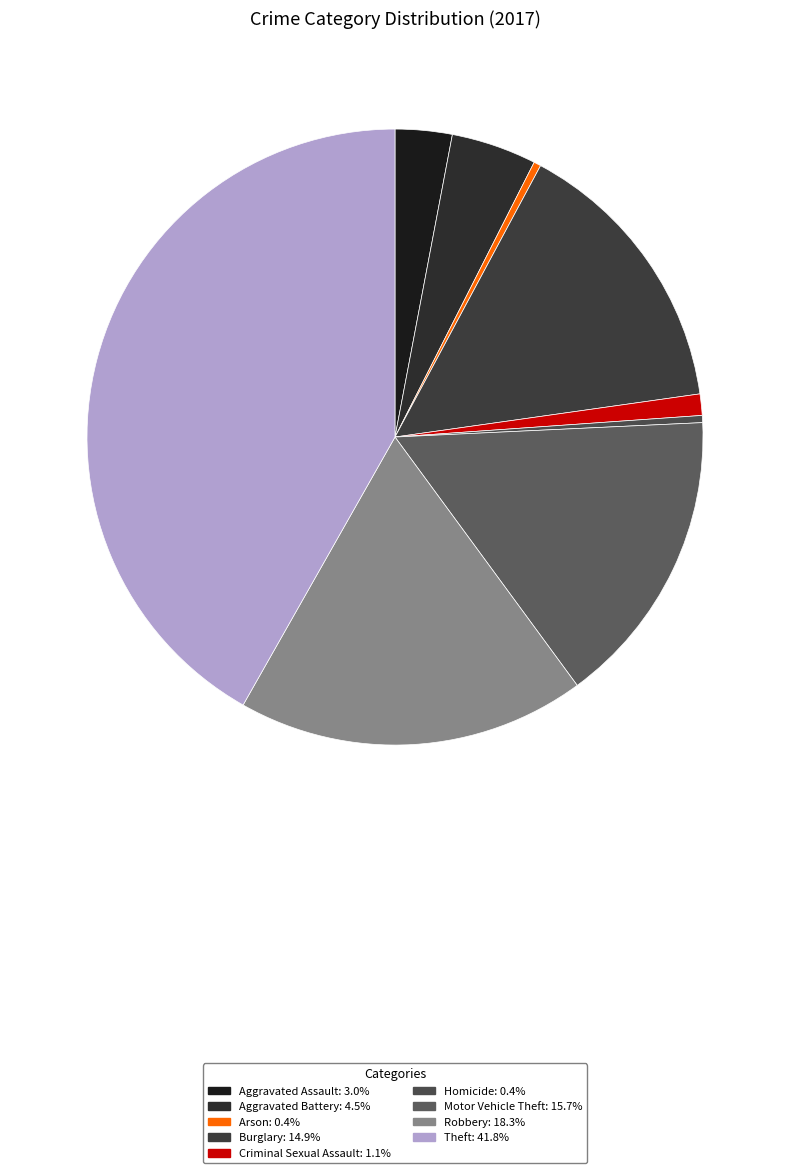

Is there a majority slice in this chart?

No